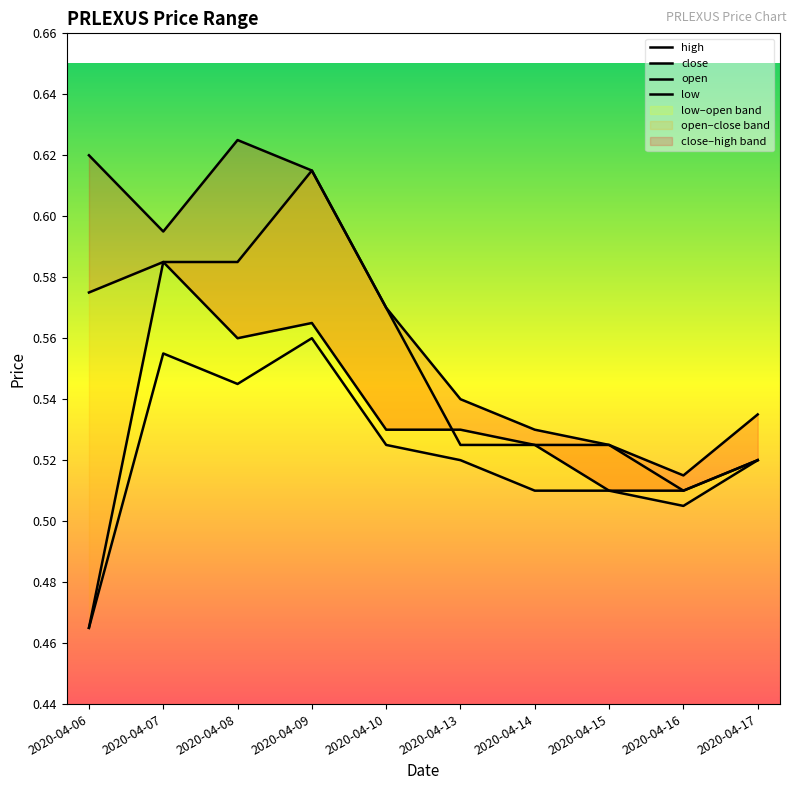

Which label corresponds to the smallest value in the chart?

2020-04-06